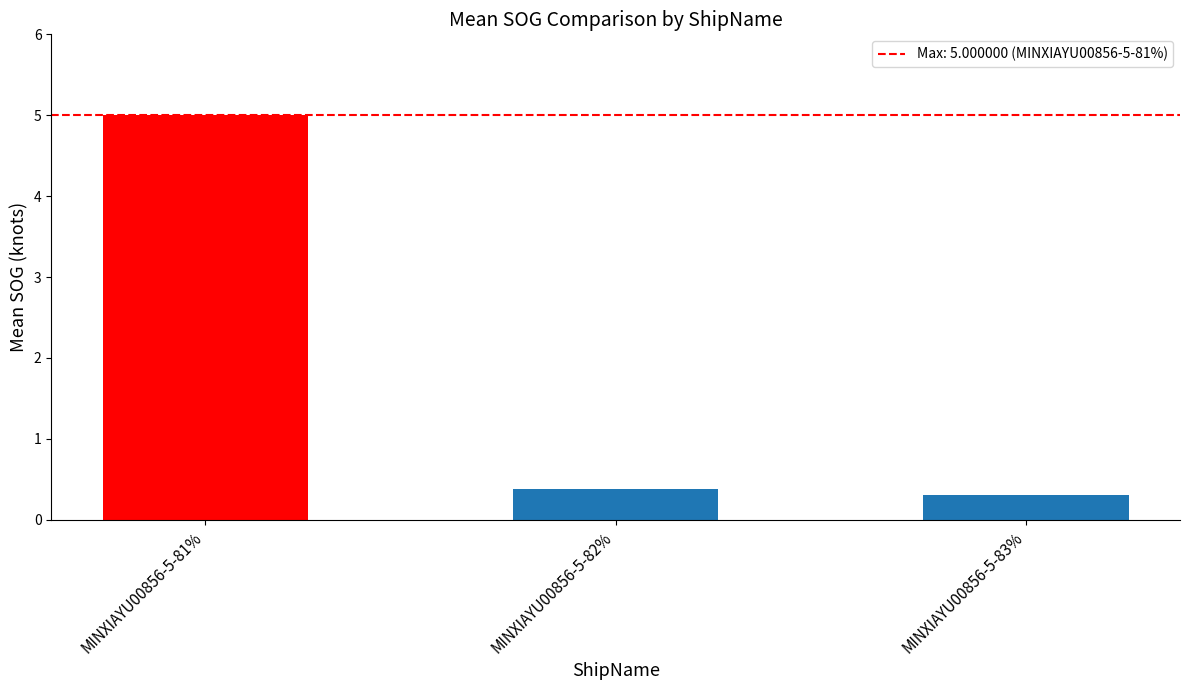

Does the chart contain any negative values?

No